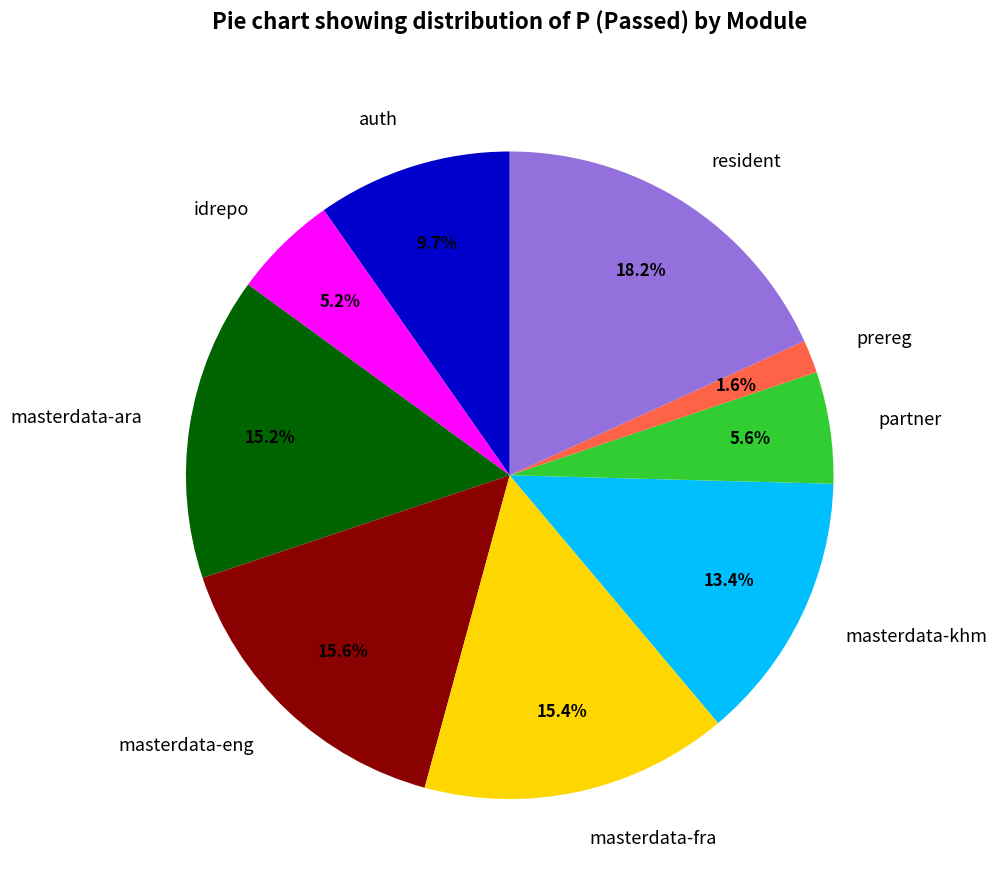

Is masterdata-khm the majority of the pie?

No